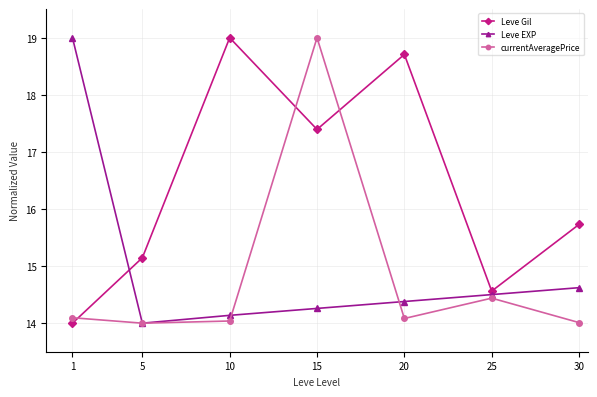

At which label does Leve Gil first exceed 15?

5